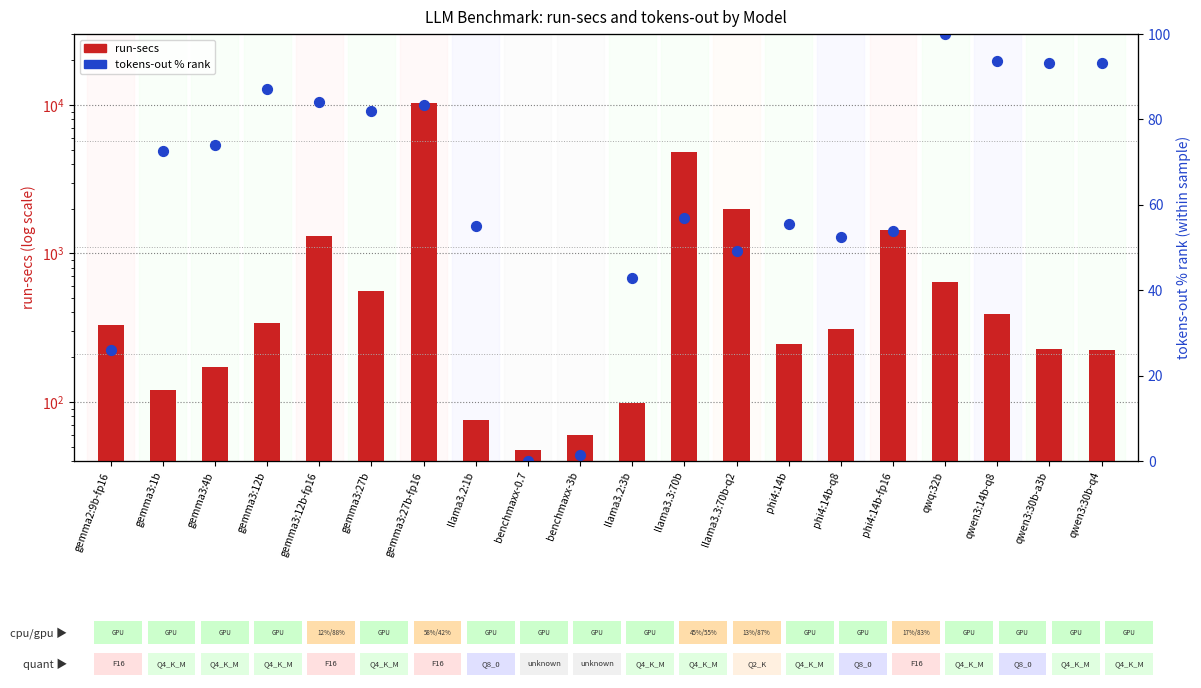

Which series has the widest spread of Y values?

run-secs